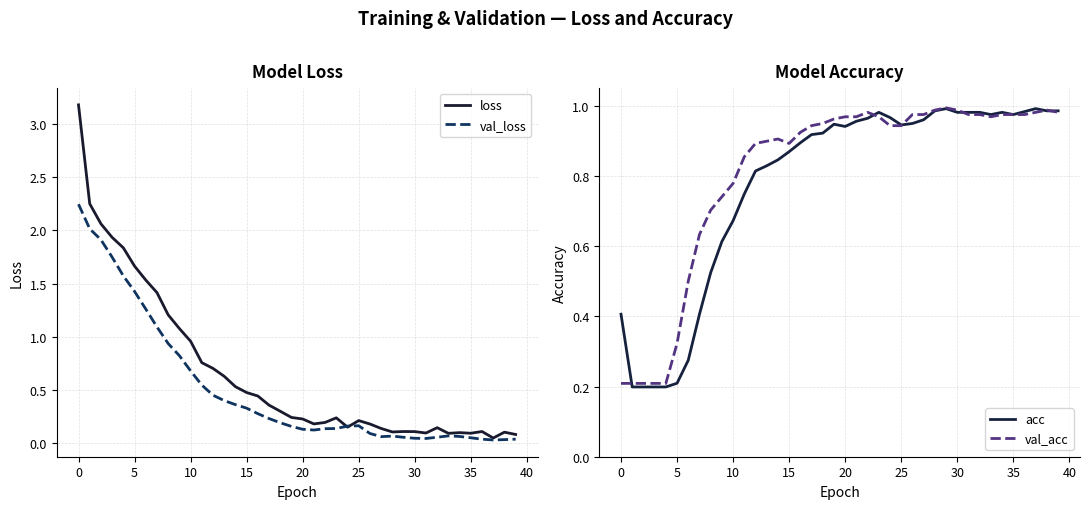

What are all the series names shown in the legend?

loss, val_loss, acc, val_acc